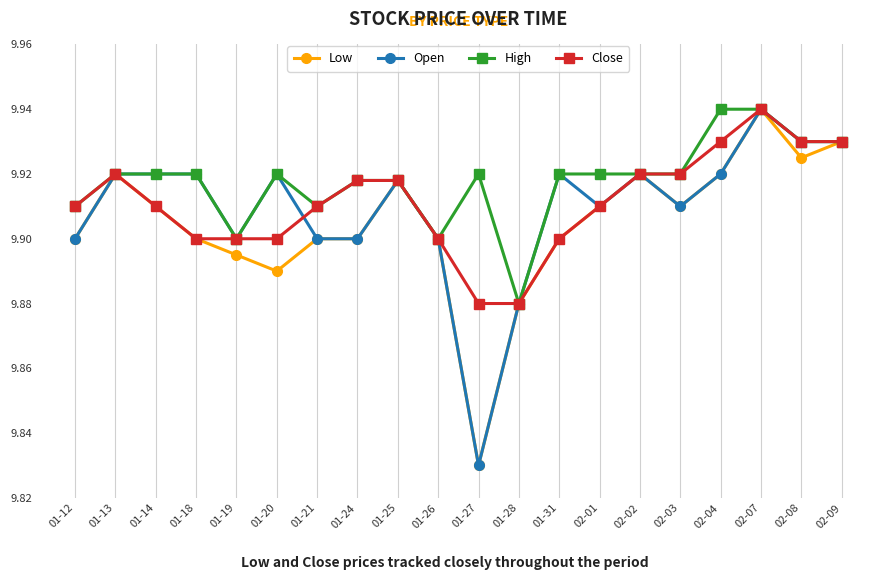

At which label does Open reach its peak?

02-07